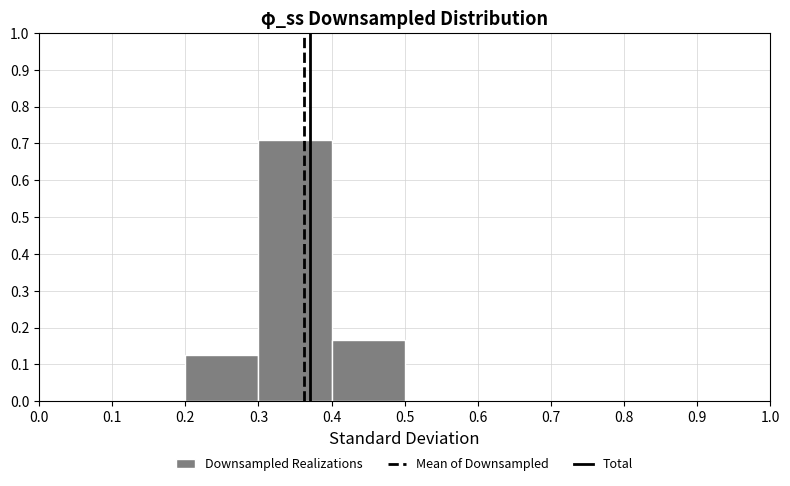

Reading left to right, transcribe this chart: for each bar, give the range it covers on the x-axis and its height. The values are not printed on the chart, so give them approximately, as read against the axis.

0.0 to 0.1: 0
0.1 to 0.2: 0
0.2 to 0.3: 0.13
0.3 to 0.4: 0.71
0.4 to 0.5: 0.17
0.5 to 0.6: 0
0.6 to 0.7: 0
0.7 to 0.8: 0
0.8 to 0.9: 0
0.9 to 1.0: 0